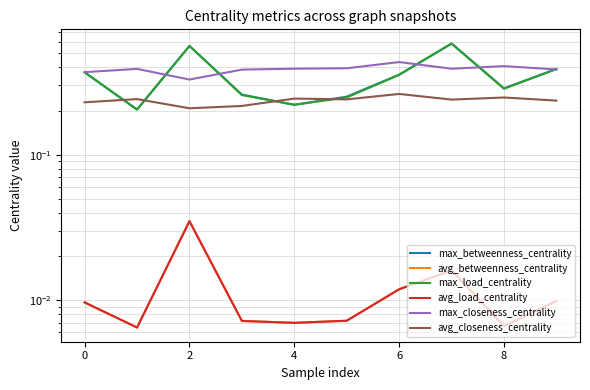

The avg_closeness_centrality series shows 0.1 at 8. True or false?

False